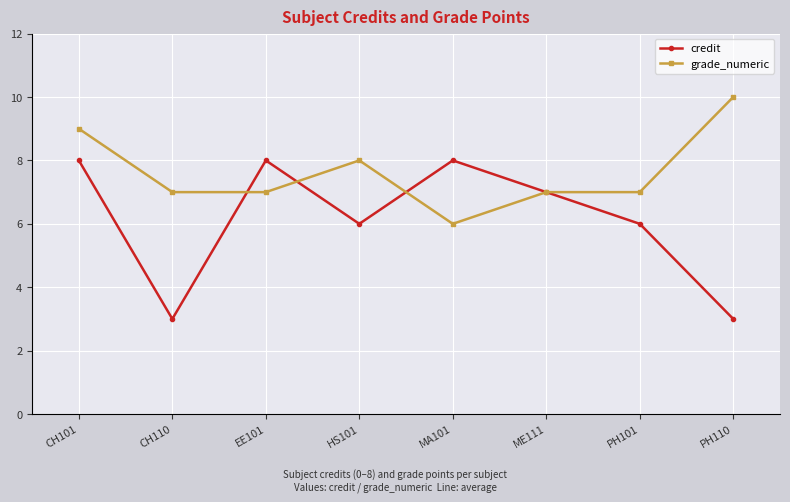

In credit, how many points are lower than both neighbors (excluding endpoints)?

2